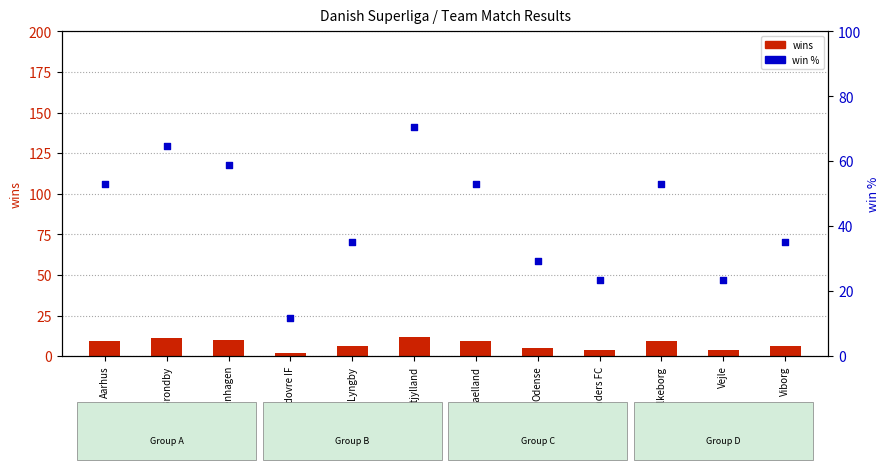

What are all the series names shown in the legend?

wins, win %